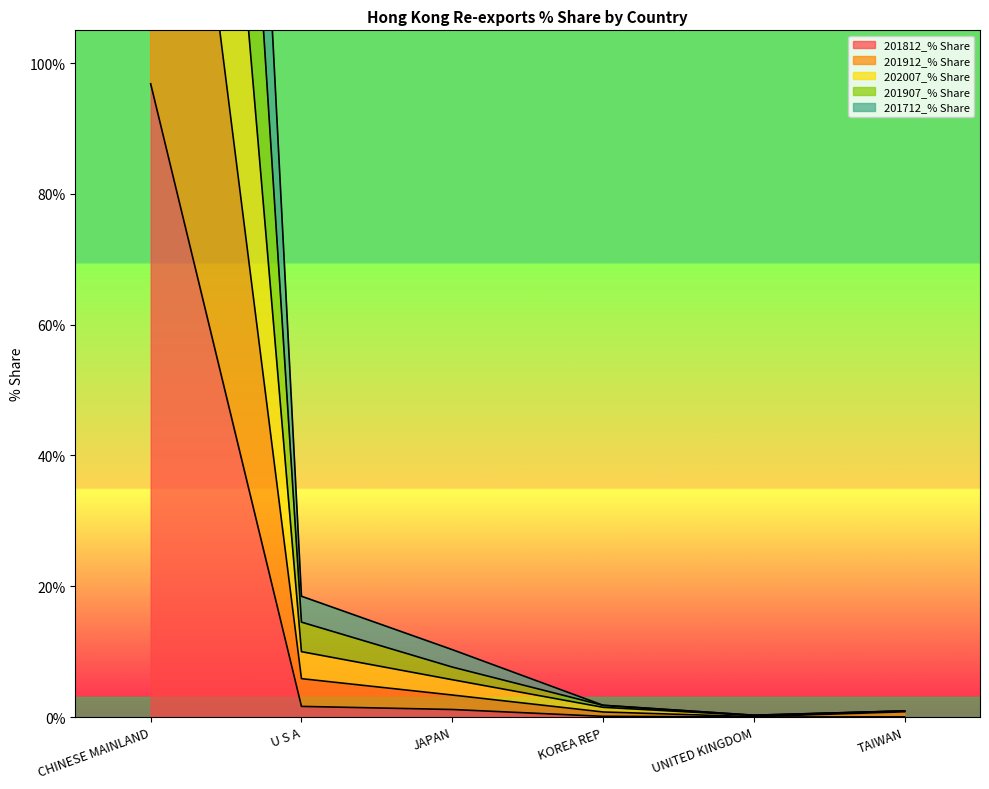

Which series has the largest total across all categories?

201912_% Share